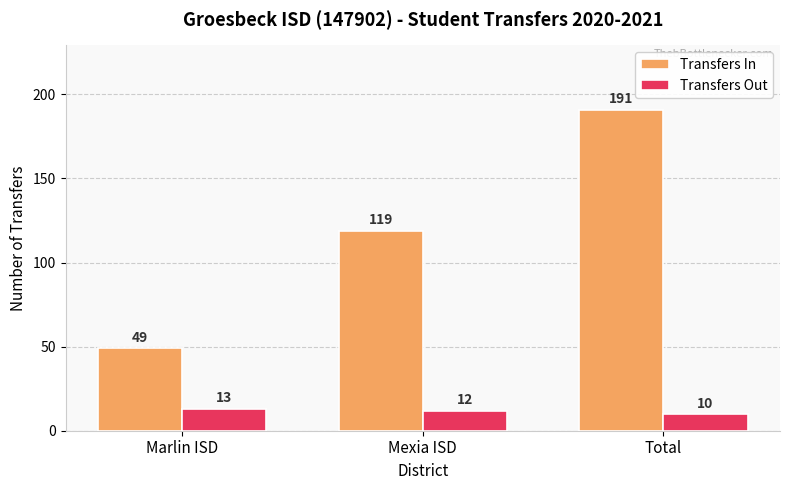

Reading left to right, extract all data points from this chart.

Transfers In: Marlin ISD=49	Mexia ISD=119	Total=191
Transfers Out: Marlin ISD=13	Mexia ISD=12	Total=10